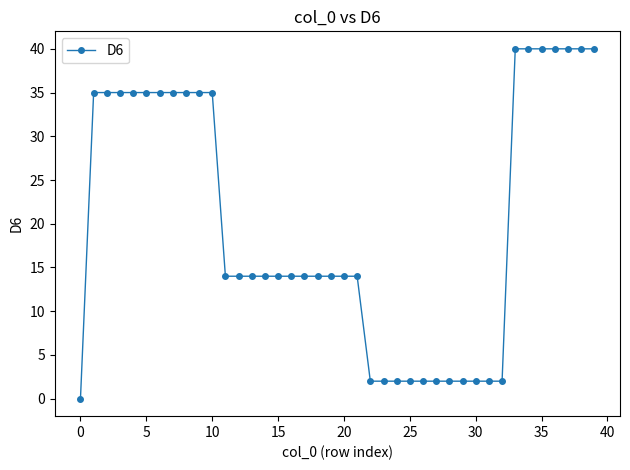

What is the greatest value displayed?

40